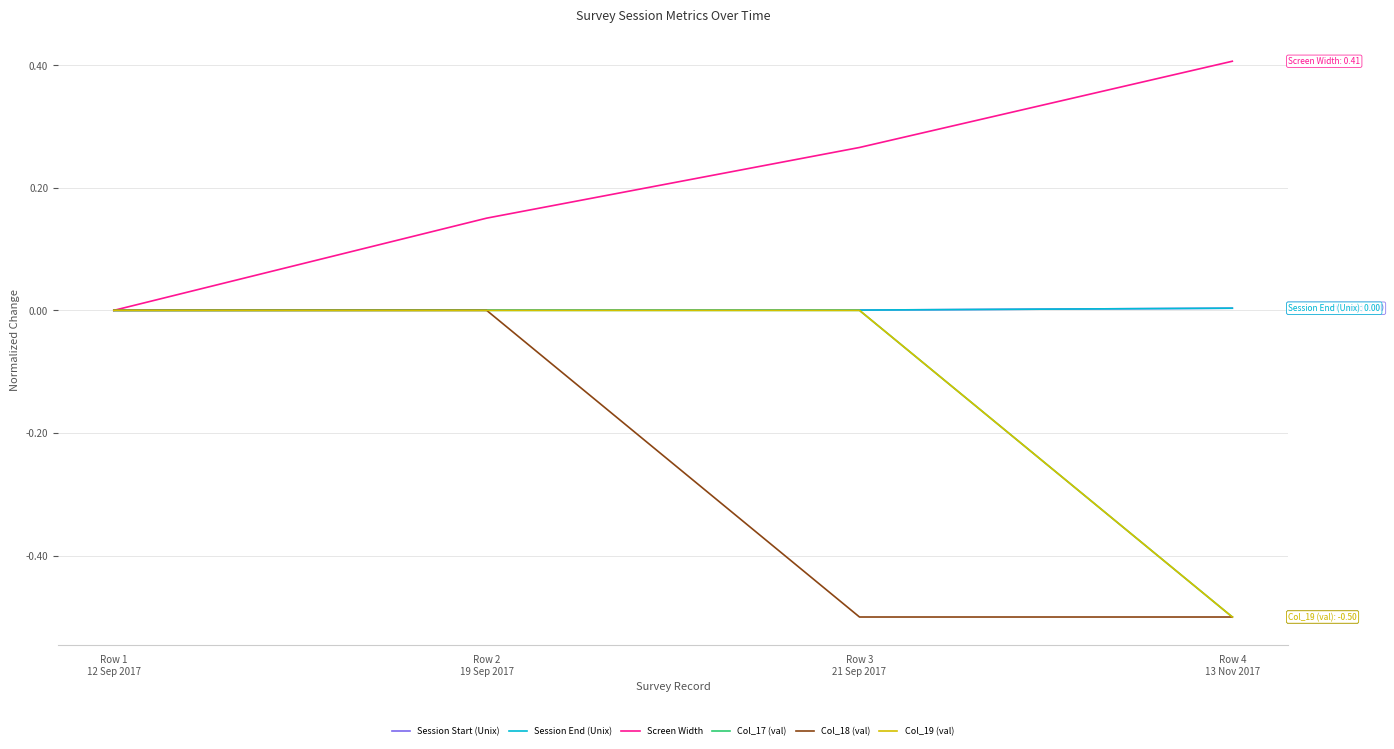

Which series has the largest range (max minus min)?

Col_17 (val)